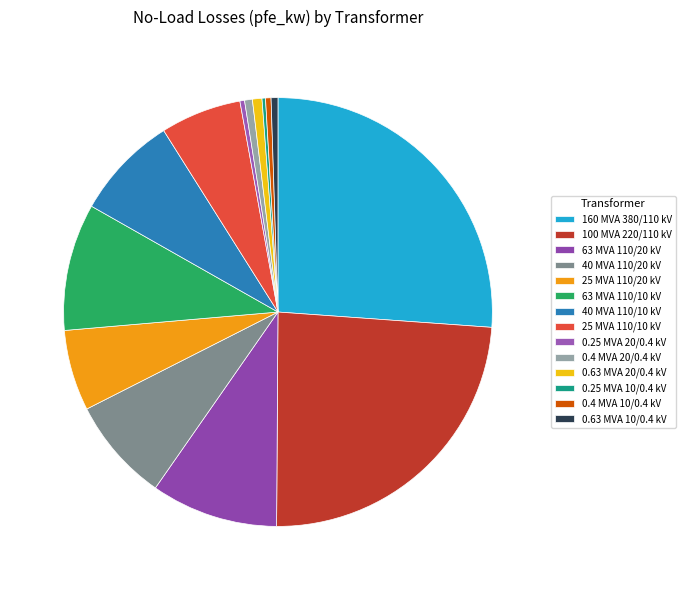

Which has a higher value, 63 MVA 110/10 kV or 40 MVA 110/10 kV?

63 MVA 110/10 kV